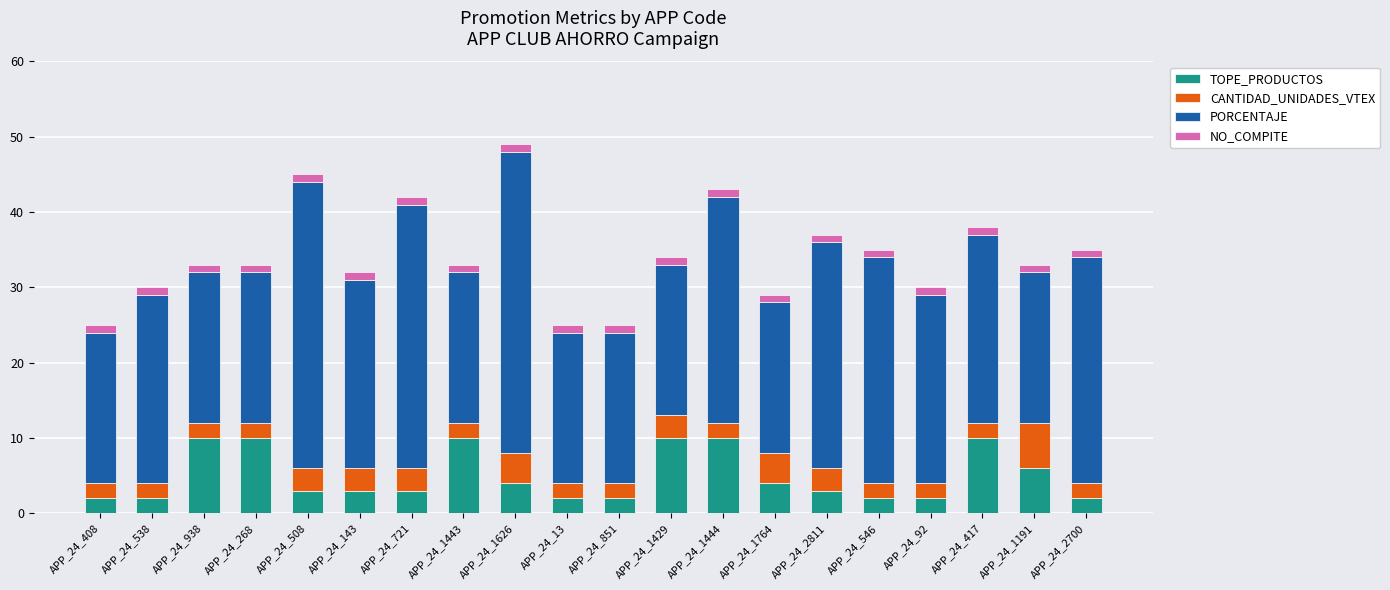

What is the average value of the TOPE_PRODUCTOS series?

5